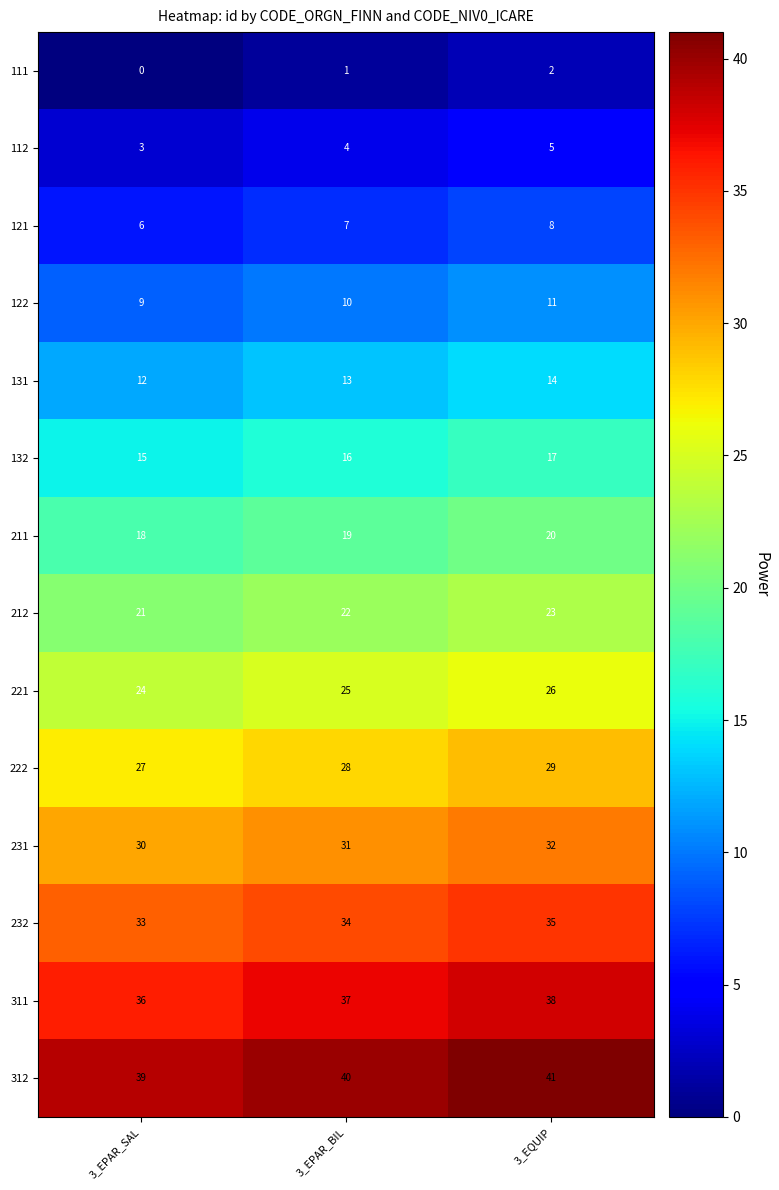

Is it true that 121 equals 8 at 3_EPAR_SAL?

False